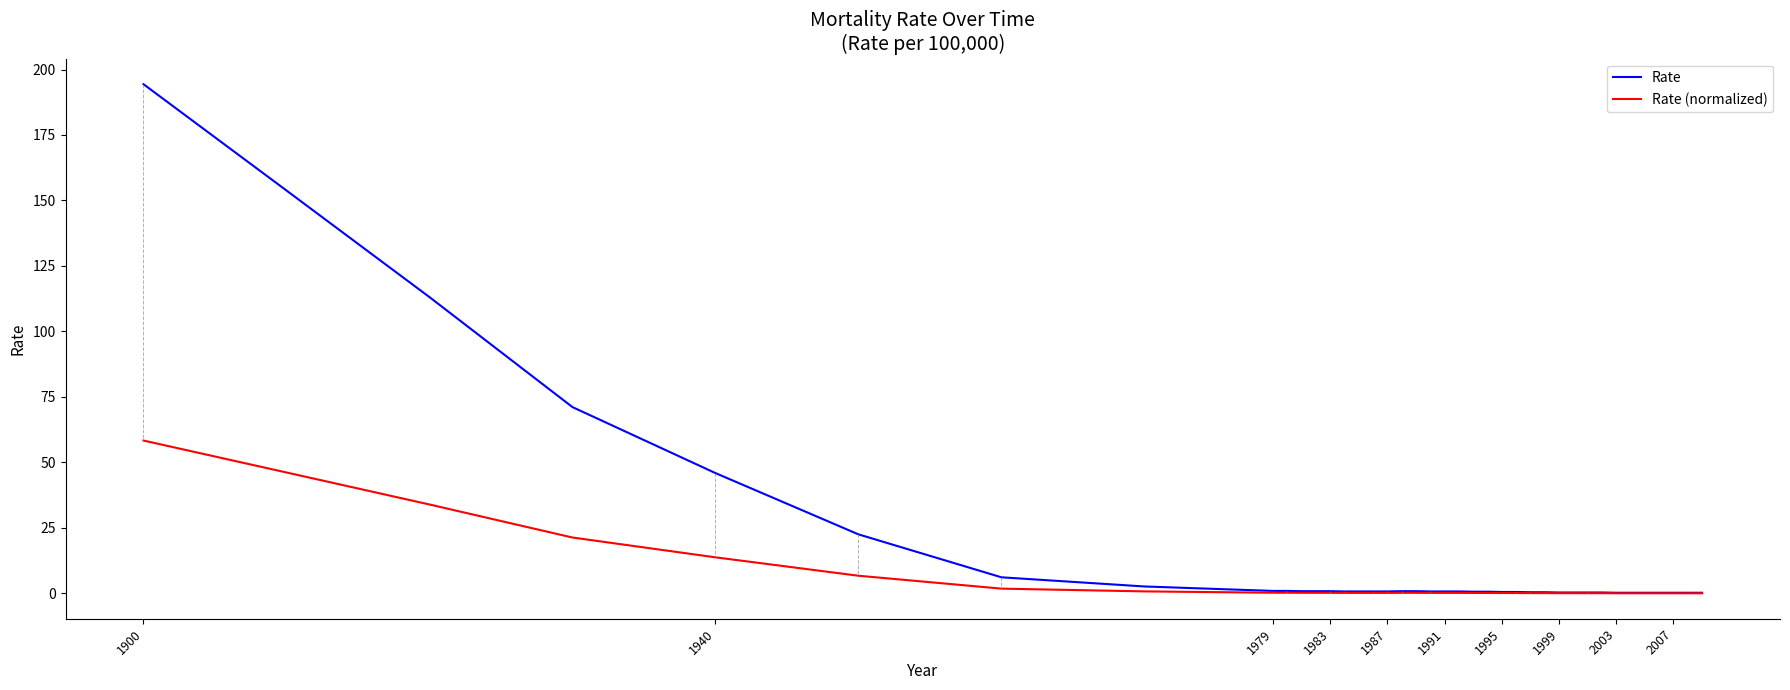

Rank the series by their maximum value, from highest to lowest.

Rate, Rate (normalized)